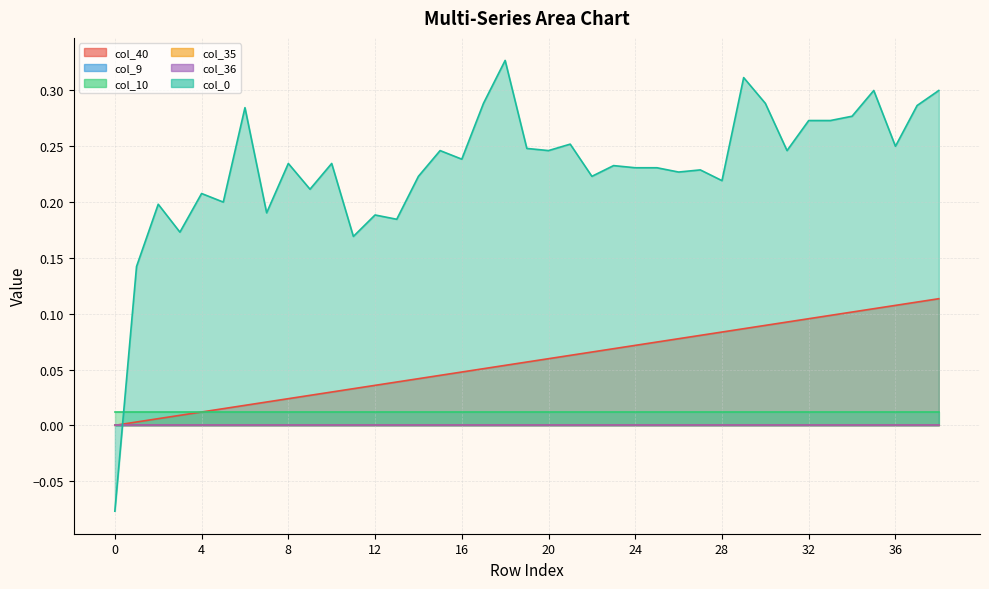

True or false: col_36 and col_9 intersect in this chart.

False